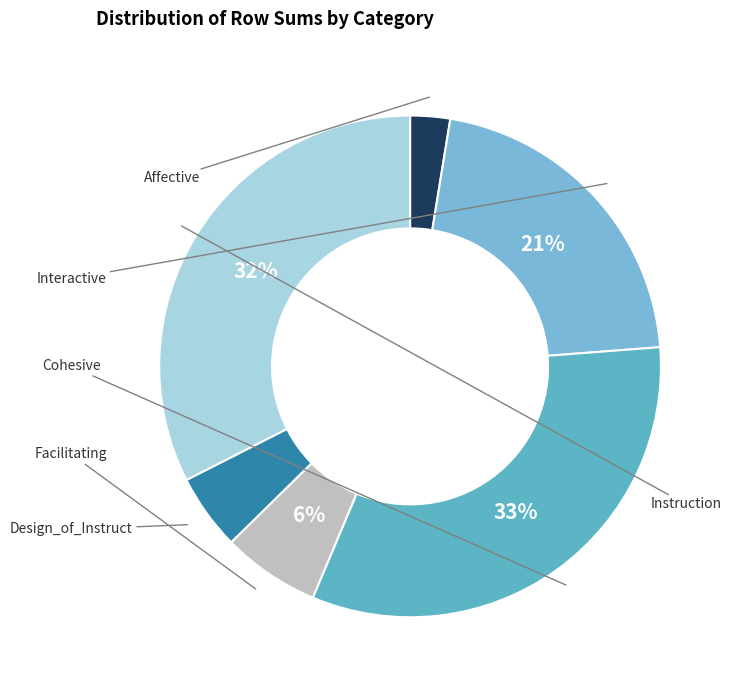

How many segments does this pie chart have?

6